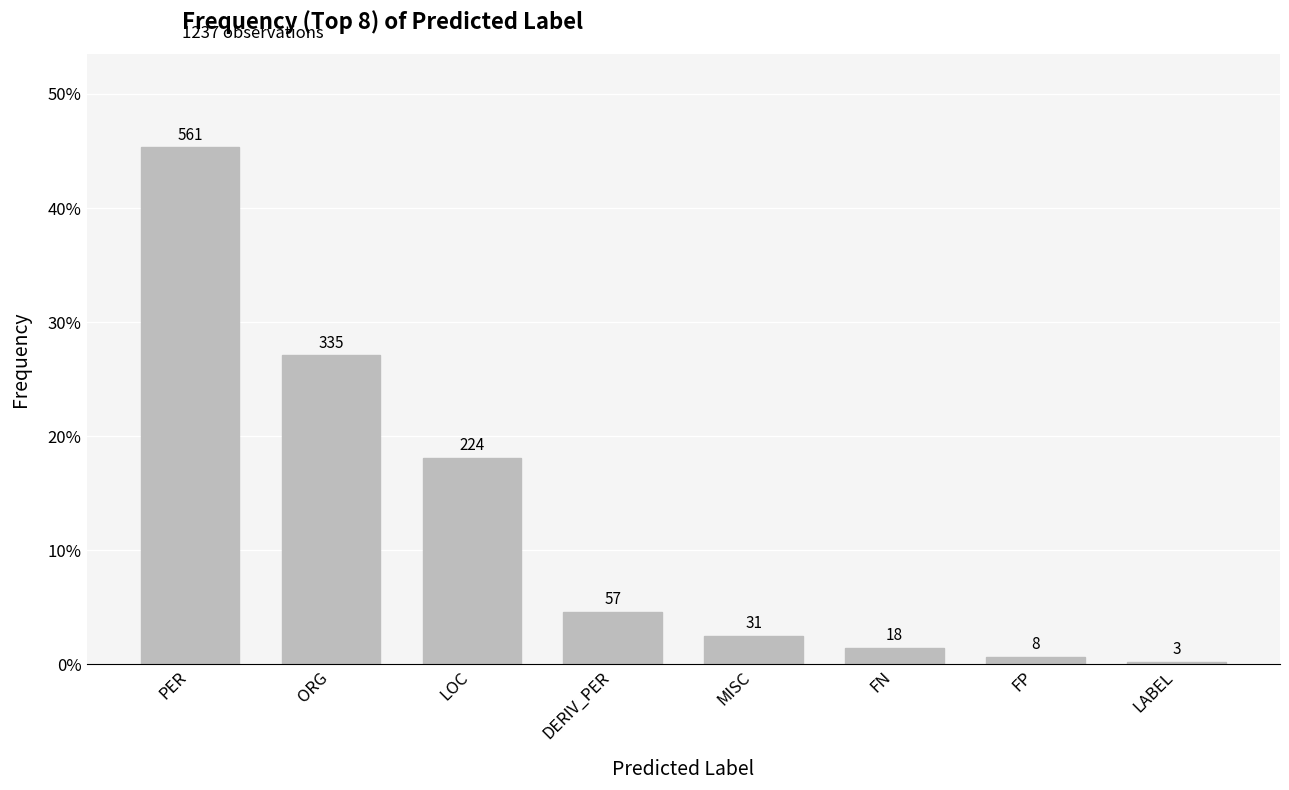

Reading left to right, what are all the values shown in this chart?

PER=0.5	ORG=0.3	LOC=0.2	DERIV_PER=0.0	MISC=0.0	FN=0.0	FP=0.0	LABEL=0.0